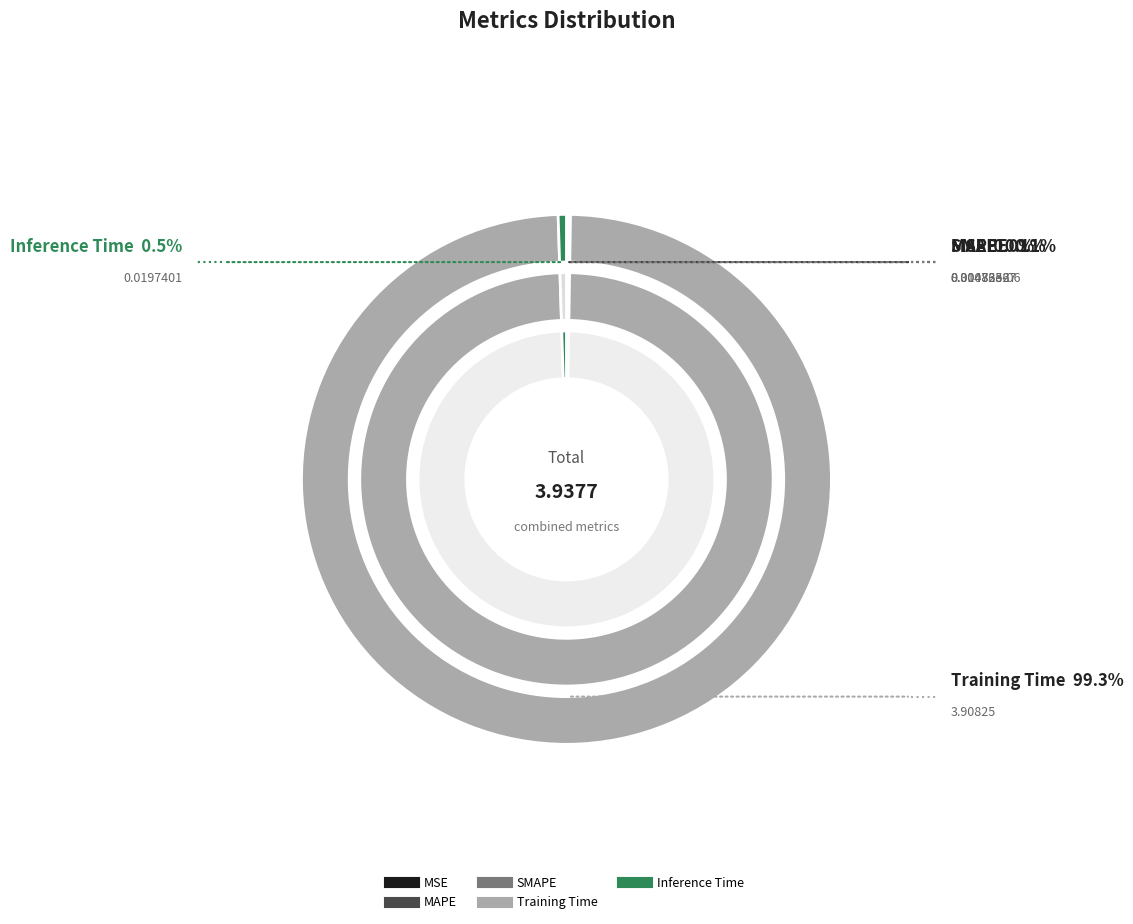

To the nearest percent, what is the average slice percentage?

20%